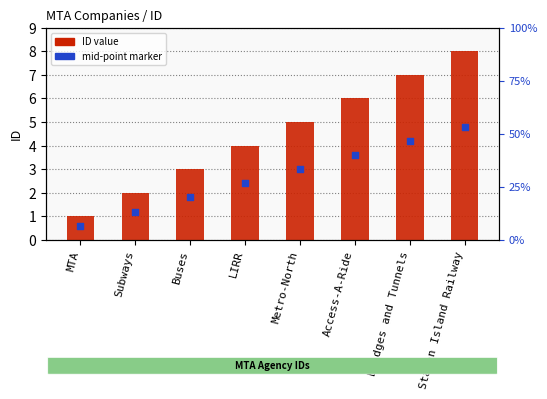

Which has a higher value, Staten Island Railway or Metro-North?

Staten Island Railway